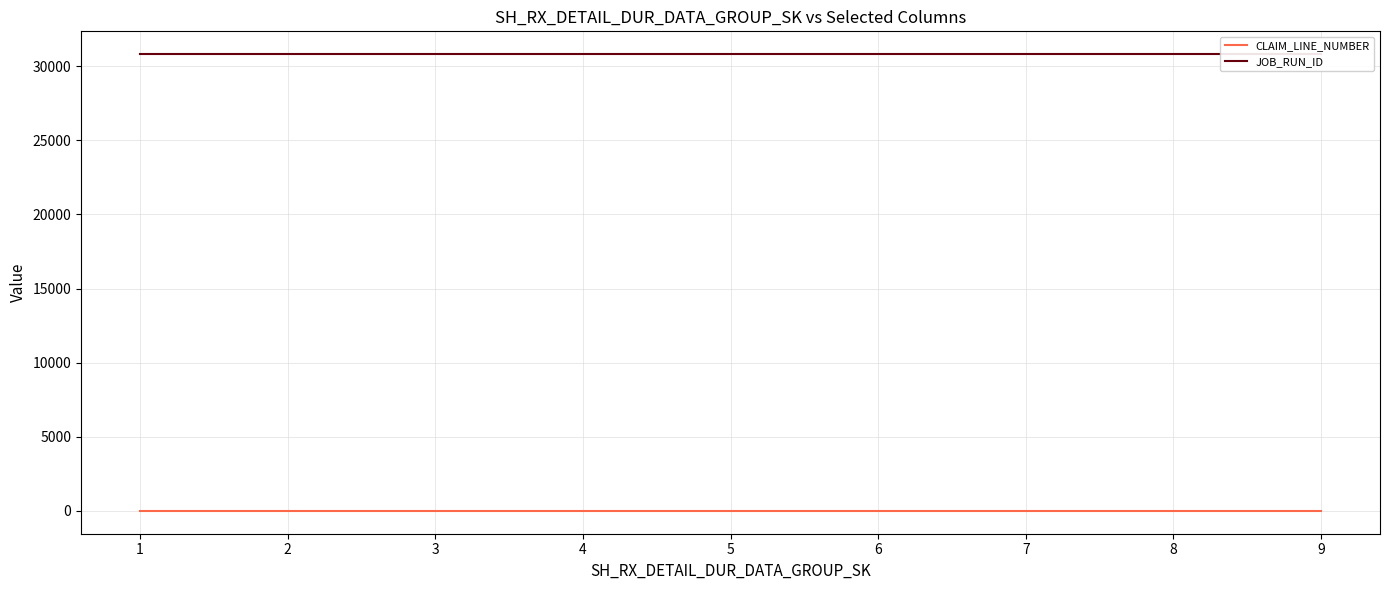

True or false: CLAIM_LINE_NUMBER has more than 1 points higher than both neighbors.

False